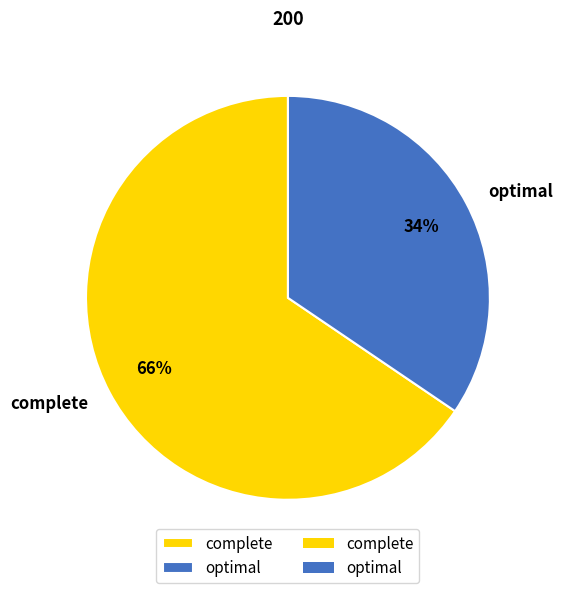

Count the number of slices in the pie.

2